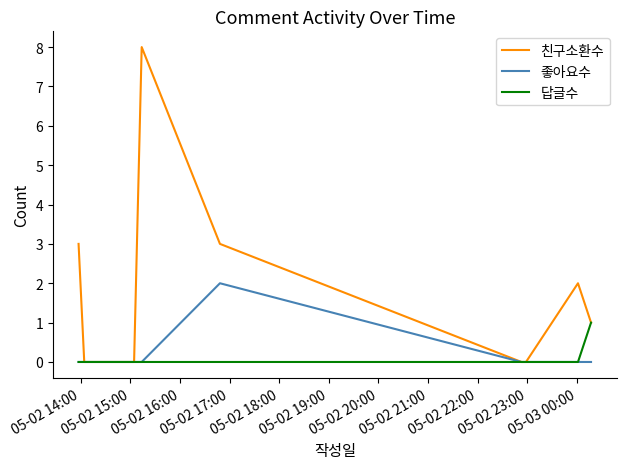

What is the greatest value displayed?

8